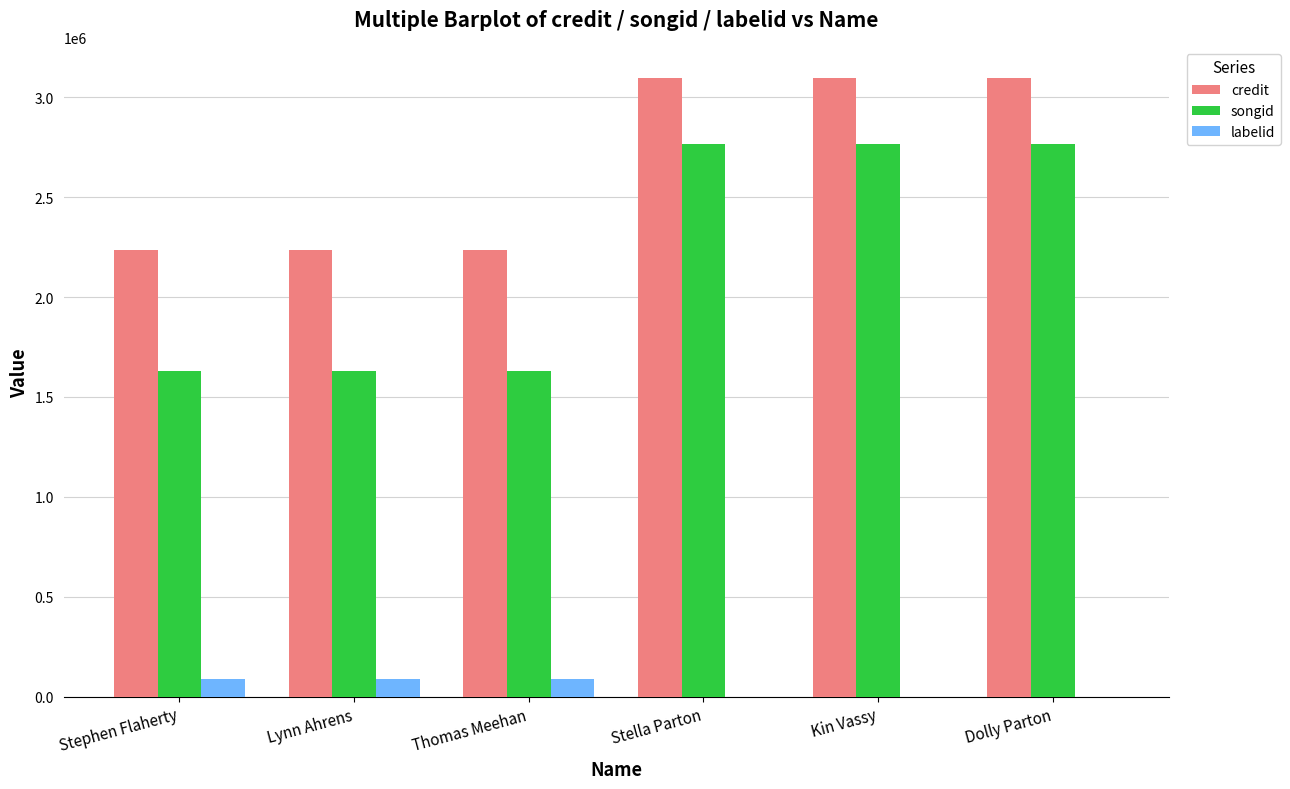

Between Stephen Flaherty and Kin Vassy, which series saw the biggest shift?

songid